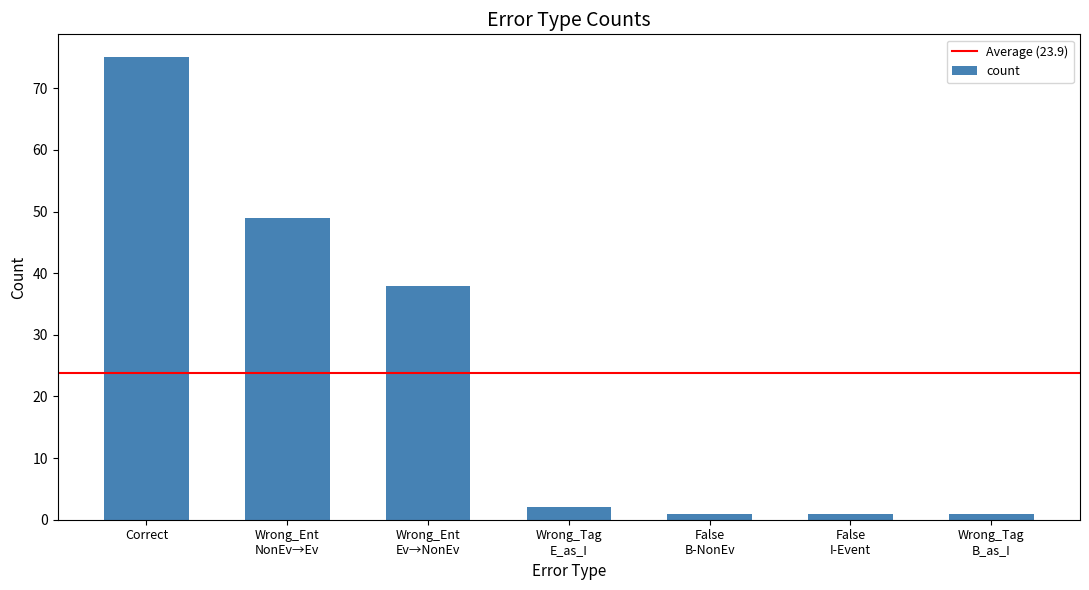

What is the approximate value at Correct, to the nearest 10?

80